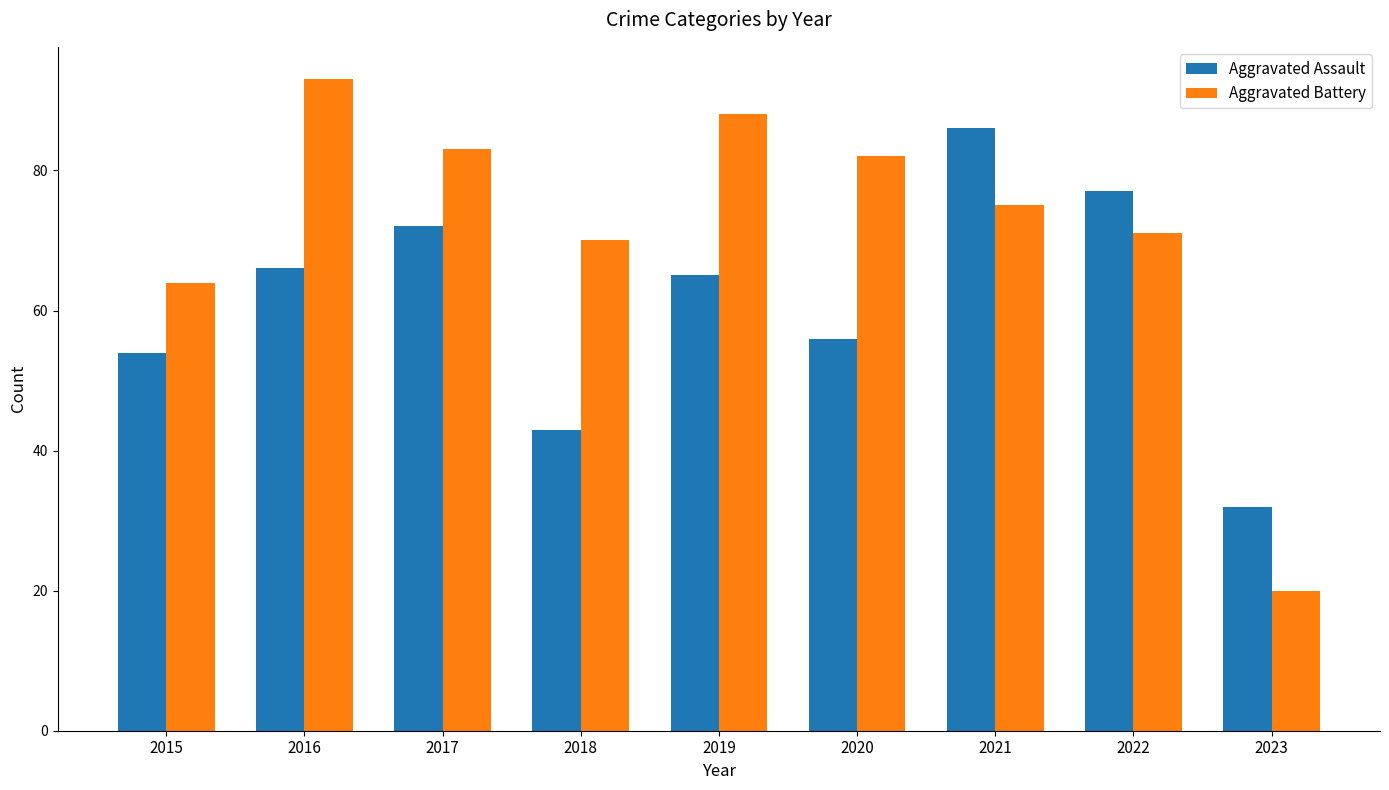

At which label does Aggravated Battery reach its peak?

2016